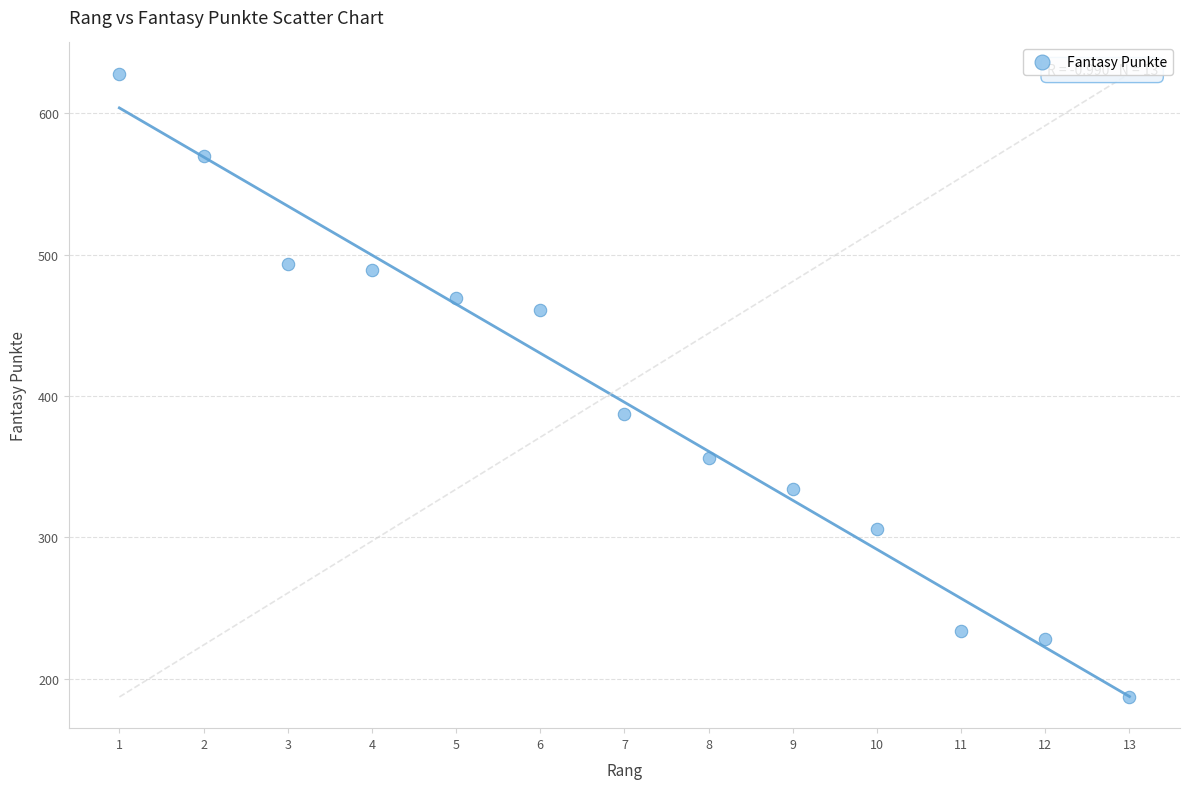

What Y value in the scatter plot is closest to 407?

387